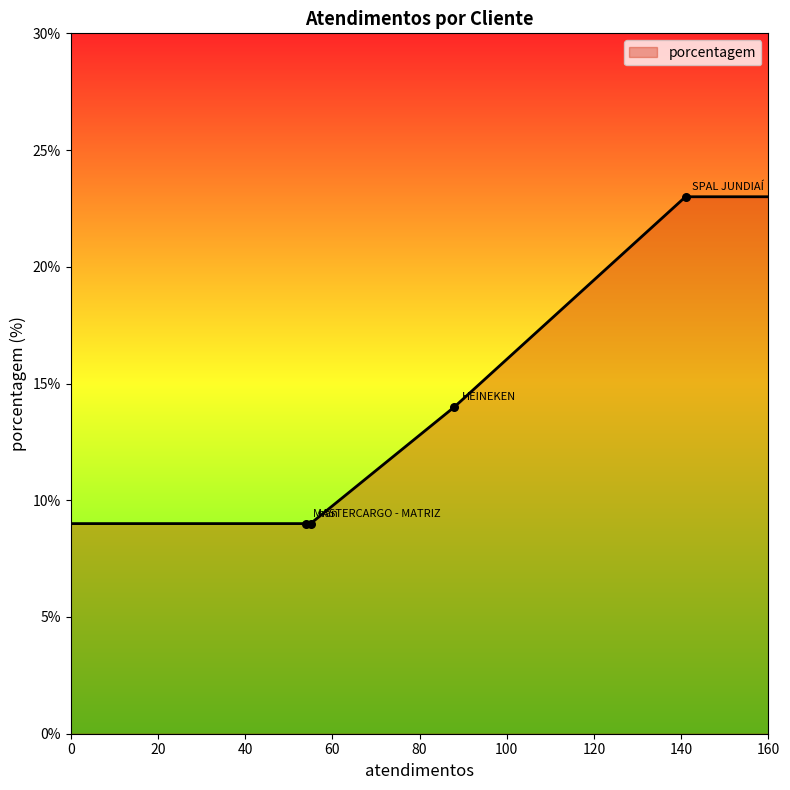

What is the maximum value shown in the chart?

23